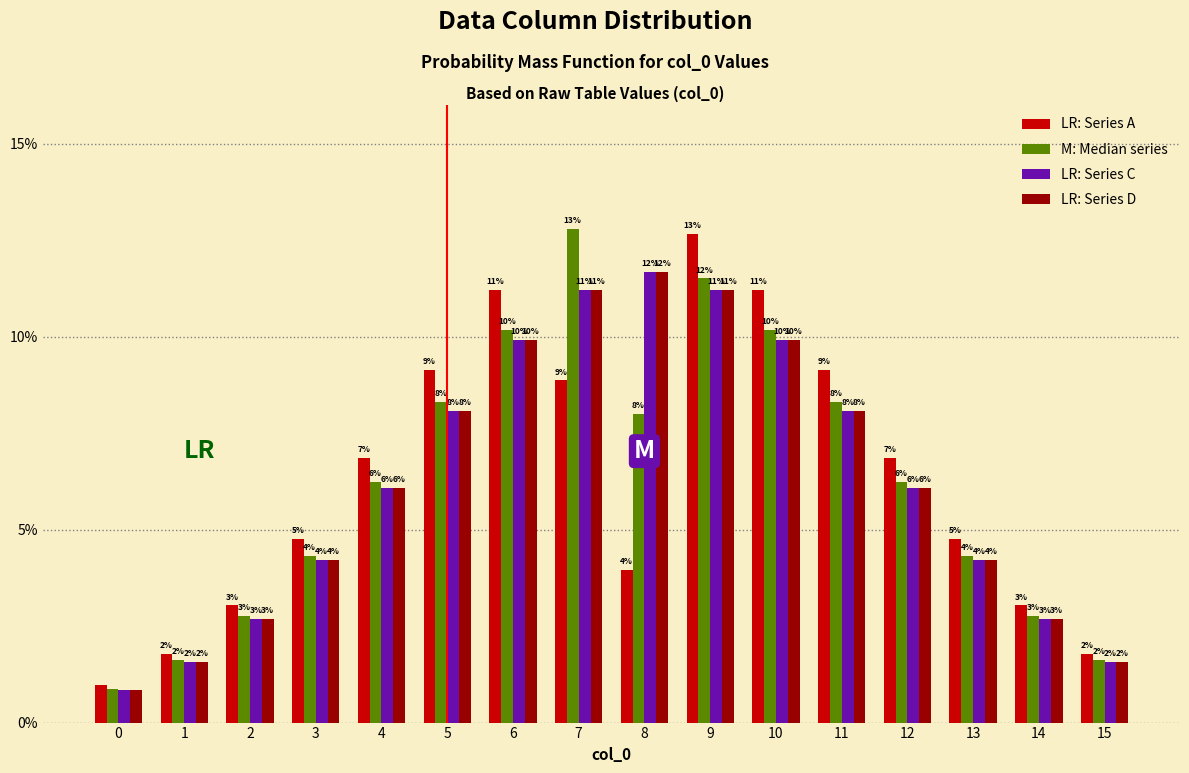

Are the bars grouped side by side (vs. stacked)?

Yes